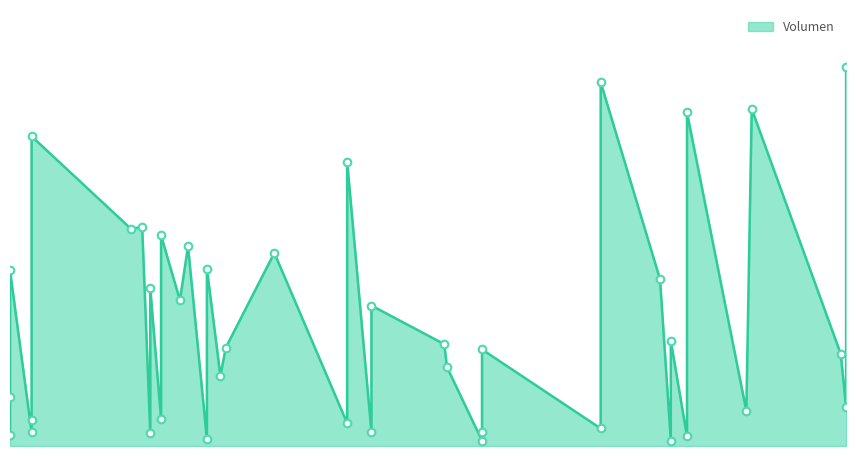

Which has a higher value, 31 or 20?

20